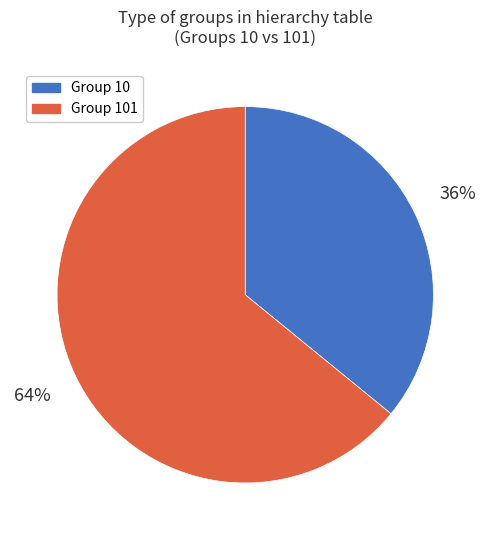

To the nearest percent, what is the average slice percentage?

50%